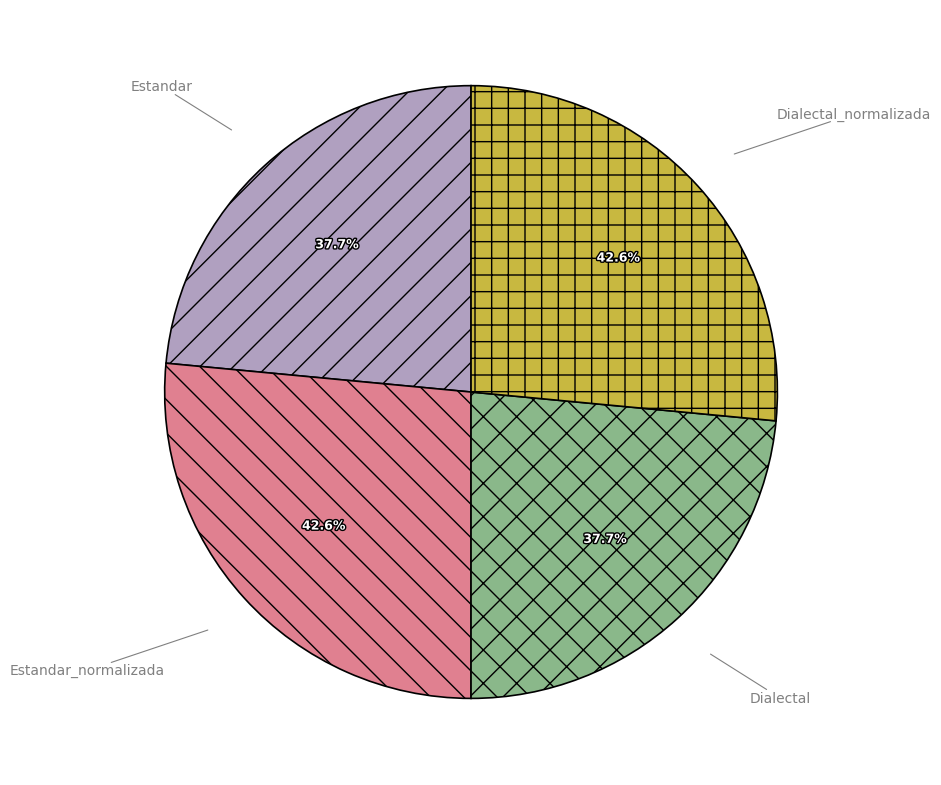

To the nearest percent, what is the average slice percentage?

25%